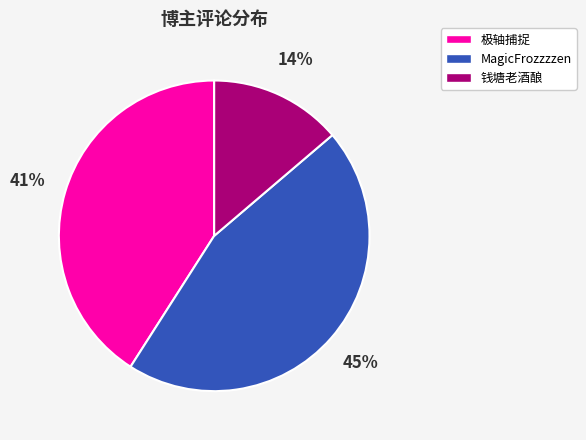

Is it true that MagicFrozzzzen is 45% of the pie?

True